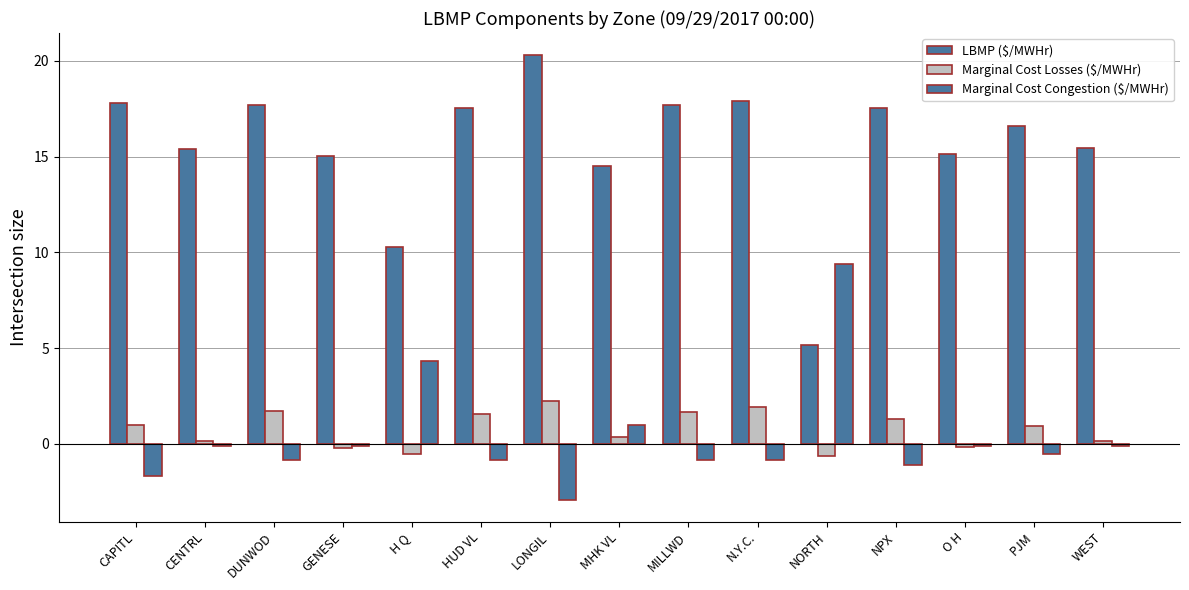

How many categories are shown in the chart?

15